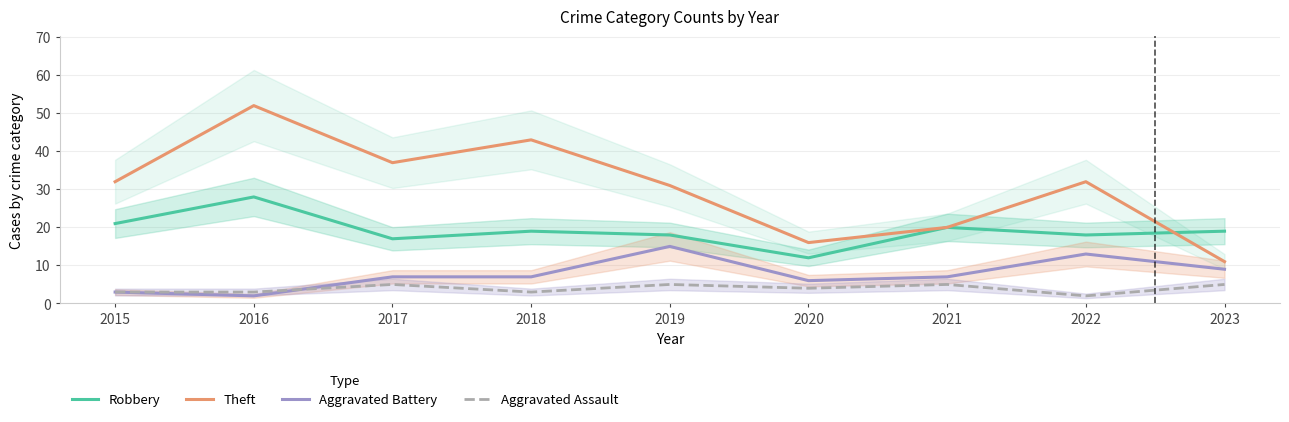

Where is the first local minimum for Aggravated Assault?

2018